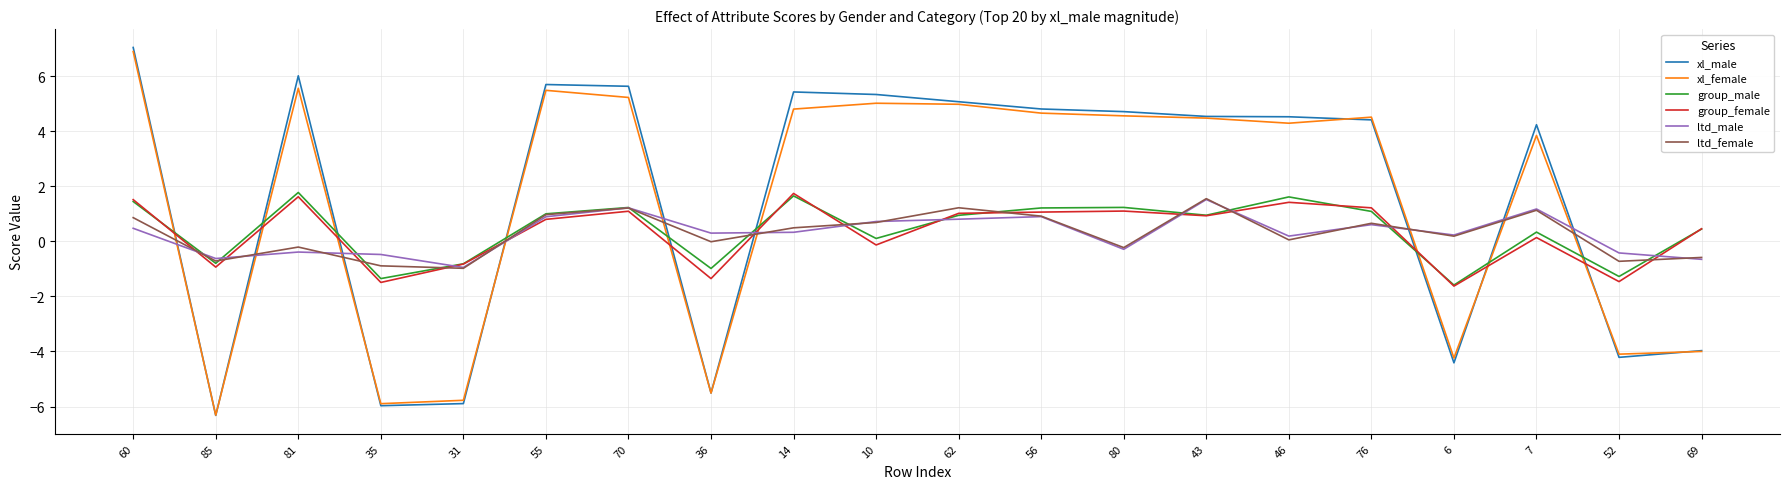

What is the difference between the maximum and second lowest values in the ltd_female series?

2.4